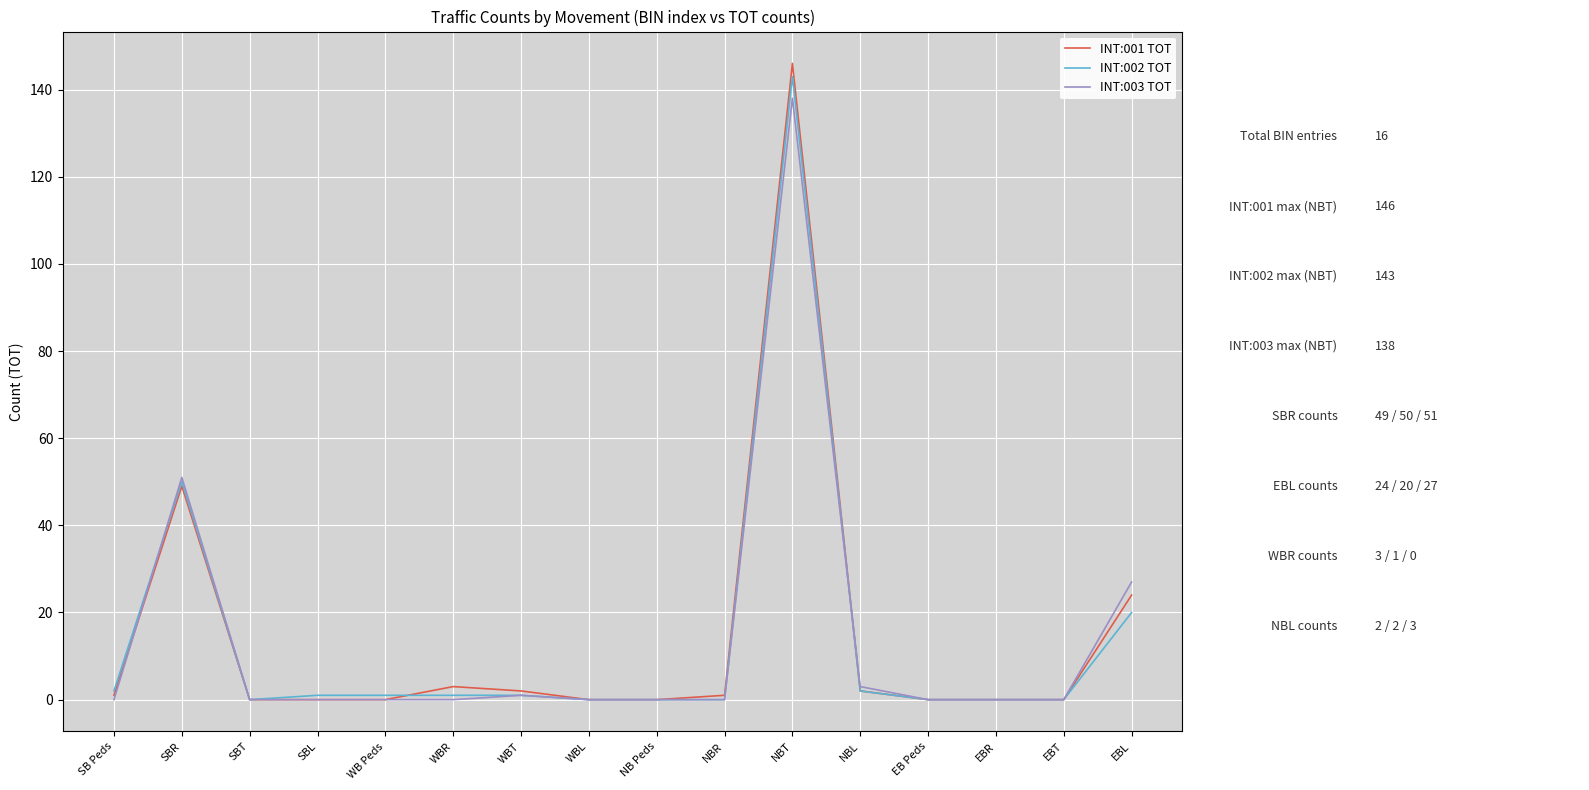

At how many categories does at least one series exceed 83?

1